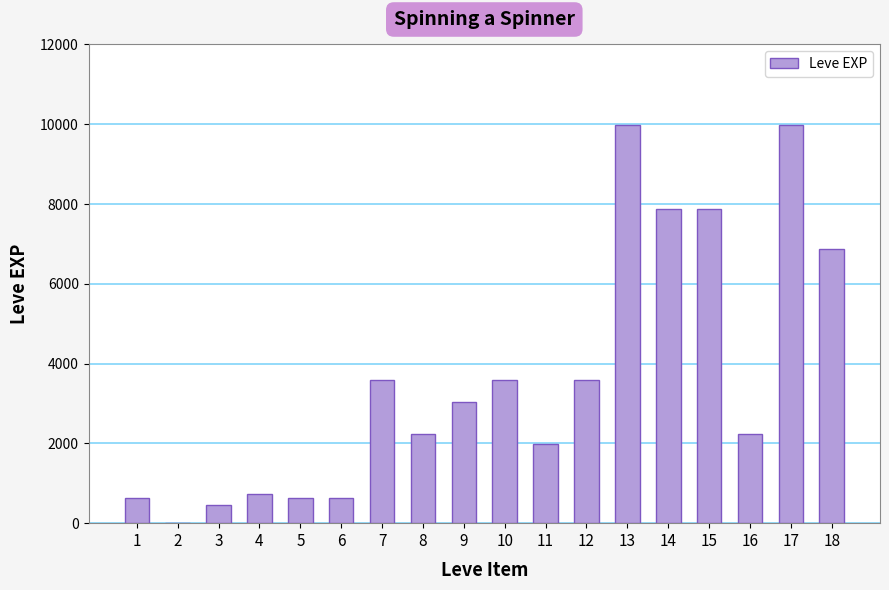

Reading left to right, what are all the values shown in this chart?

630	1	450	720	630	630	3600	2230	3040	3600	1980	3600	9990	7880	7880	2230	9990	6880